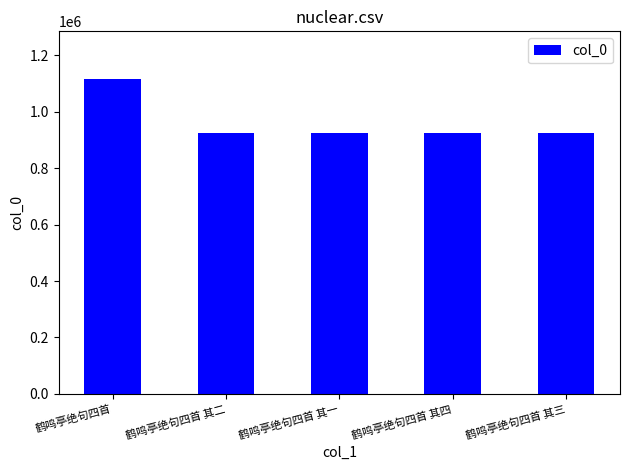

What is the change in value from 鹤鸣亭绝句四首 to 鹤鸣亭绝句四首 其二?

-191781